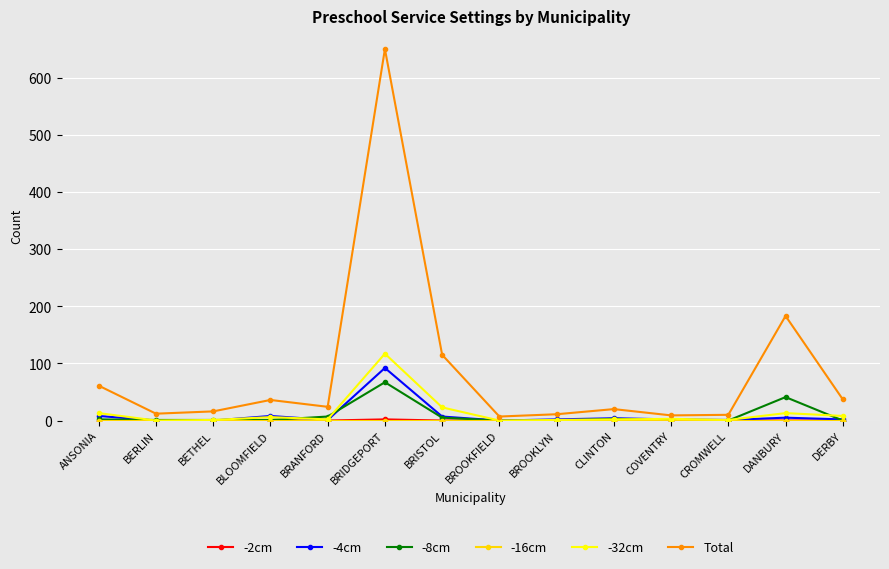

What is the highest value of the -8cm series?

67